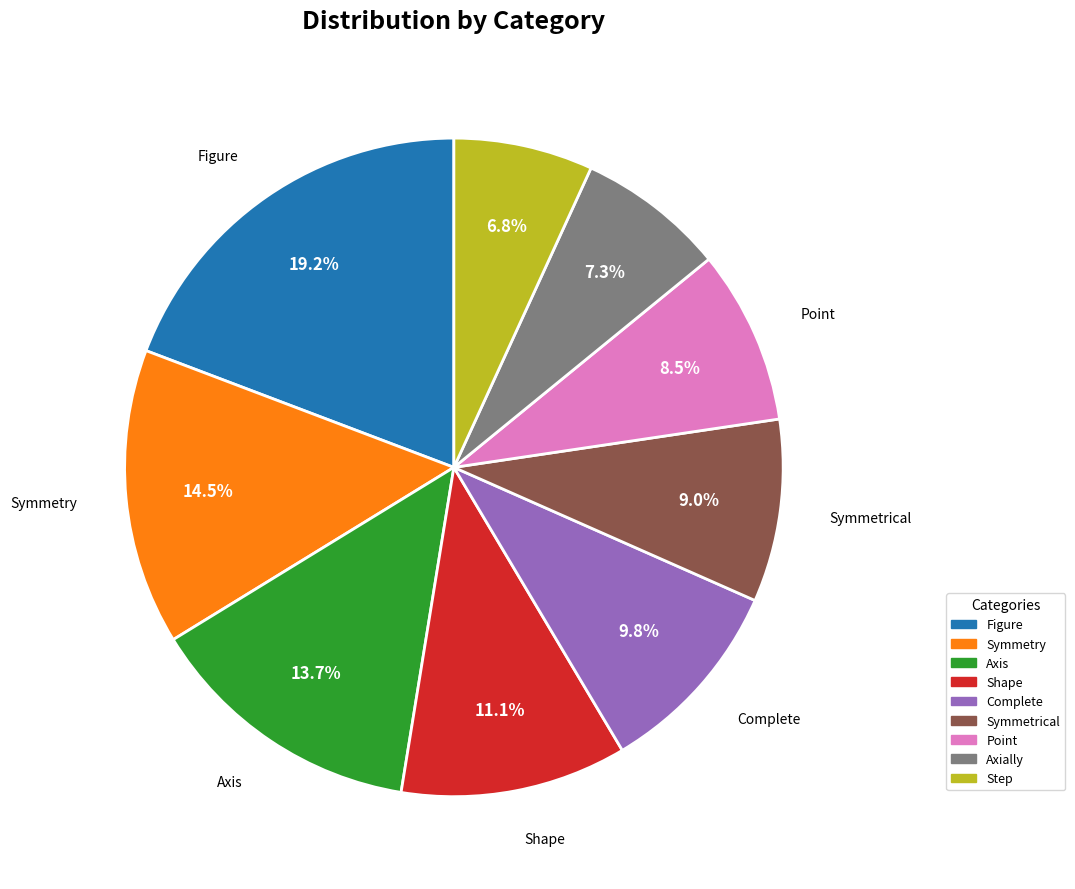

To the nearest percent, what is the combined percentage of Symmetry and Axially?

22%